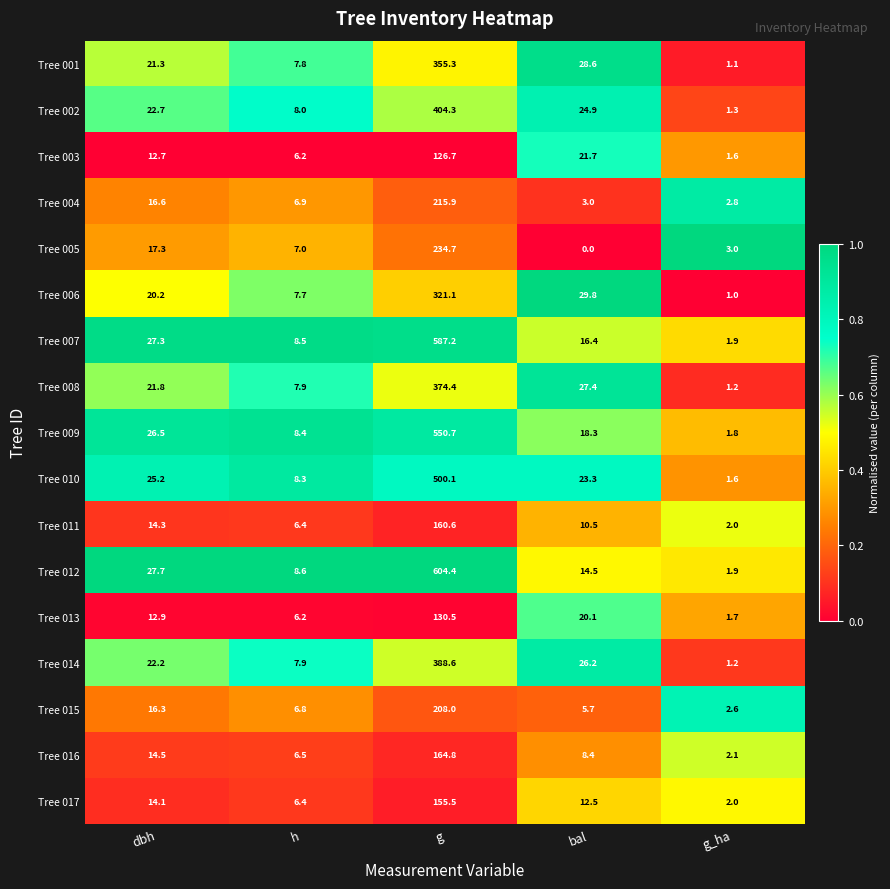

What is the total value across all series at bal?

291.3